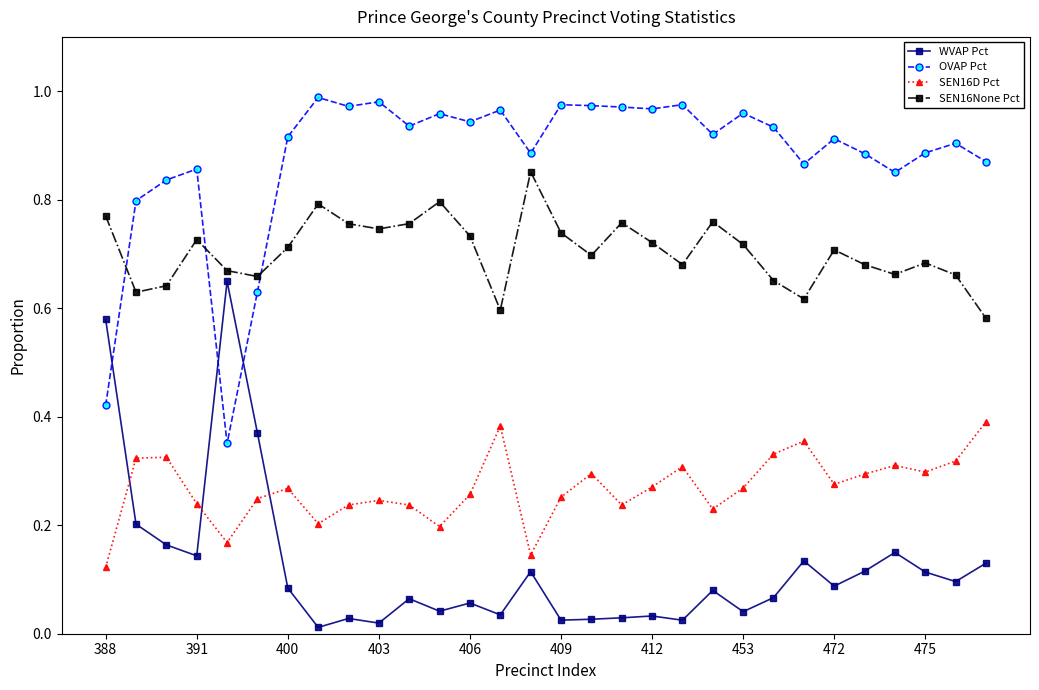

Which series has the largest total across all categories?

OVAP Pct